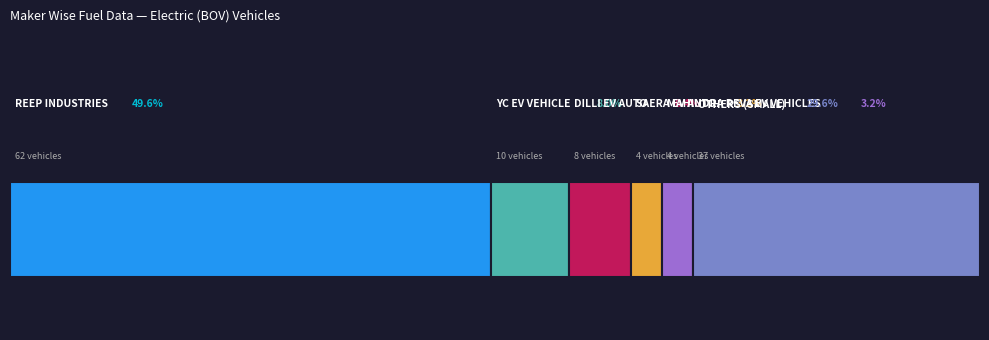

The value at SAERA ELECTRIC AUTO PVT LTD is 6. True or false?

False